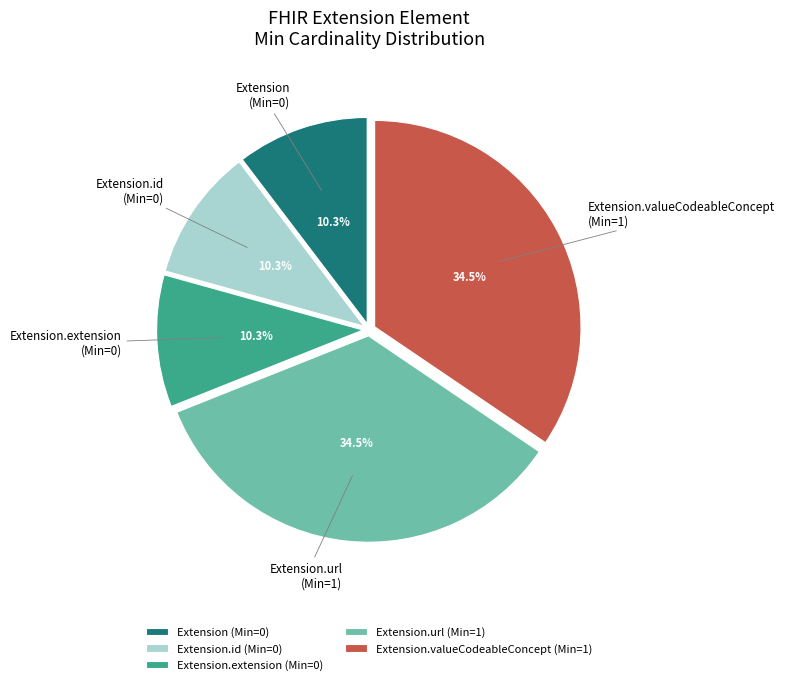

Is there a majority slice in this chart?

No